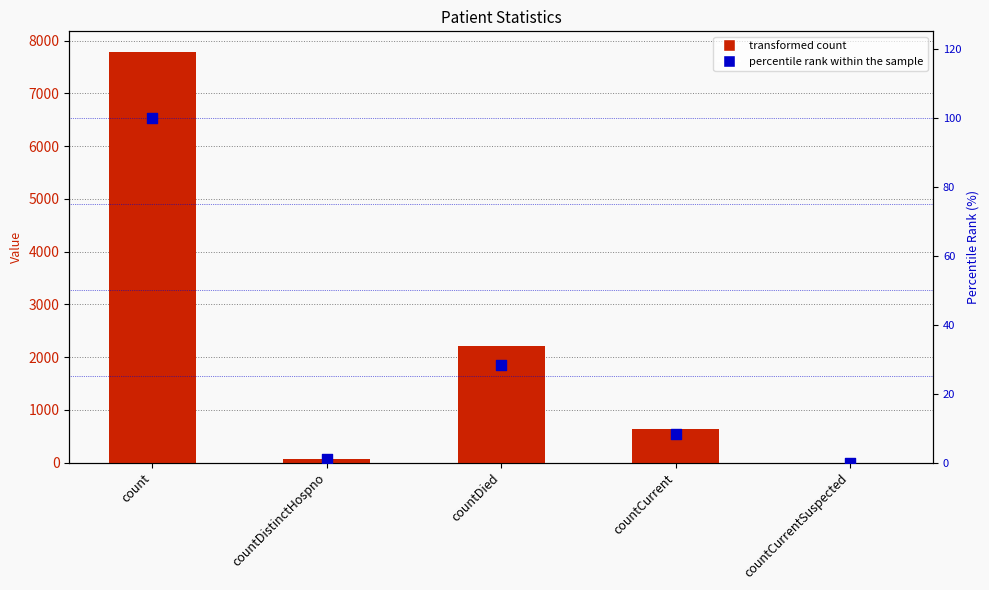

At how many categories does at least one series exceed 1909?

2